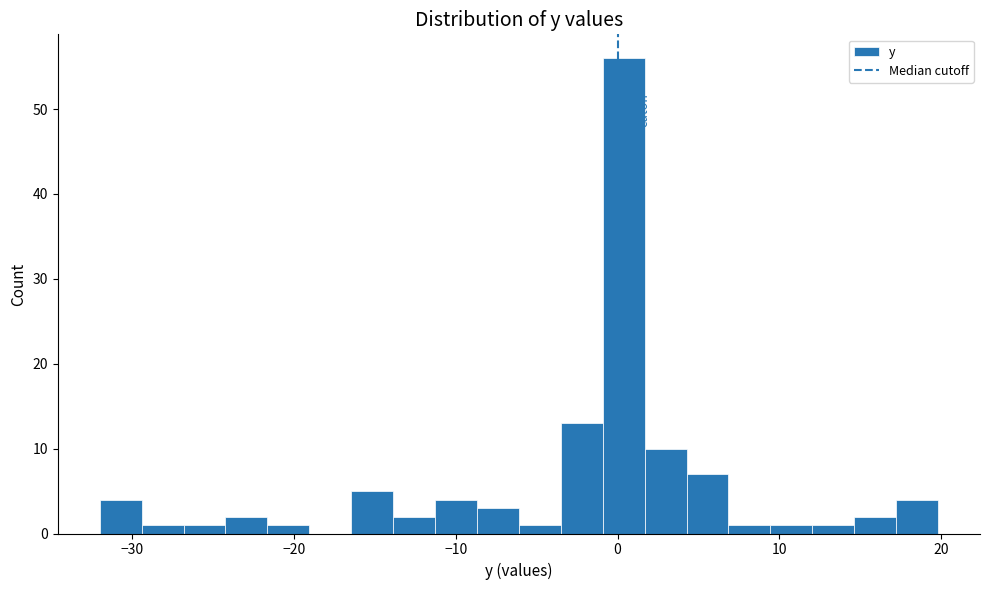

Around what value on the x-axis is the tallest bar? Give the approximate position of its centre, as read against the axis.

0